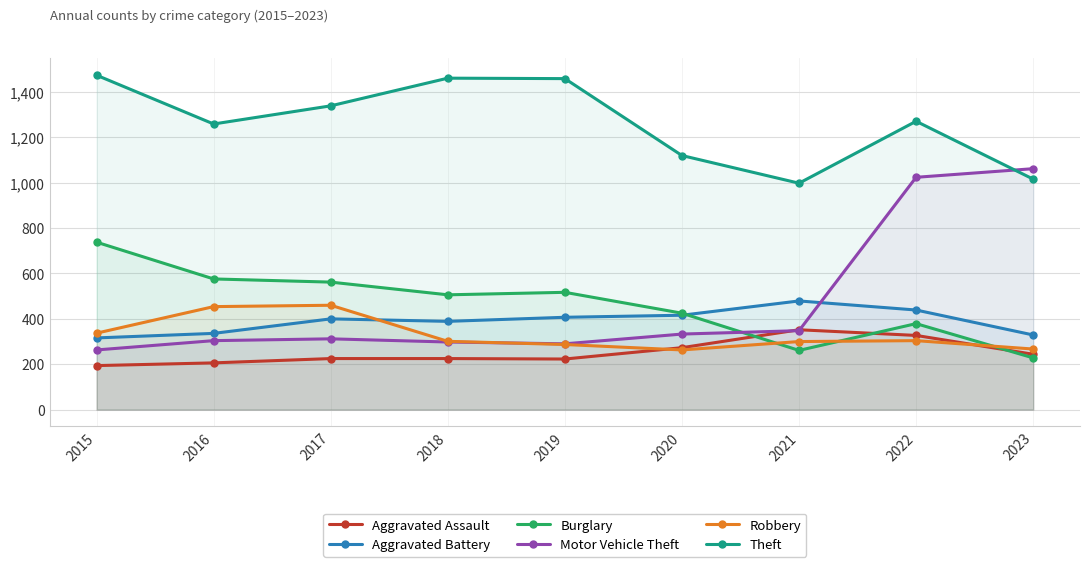

Between which two adjacent categories do Aggravated Battery and Robbery first intersect?

2017 and 2018